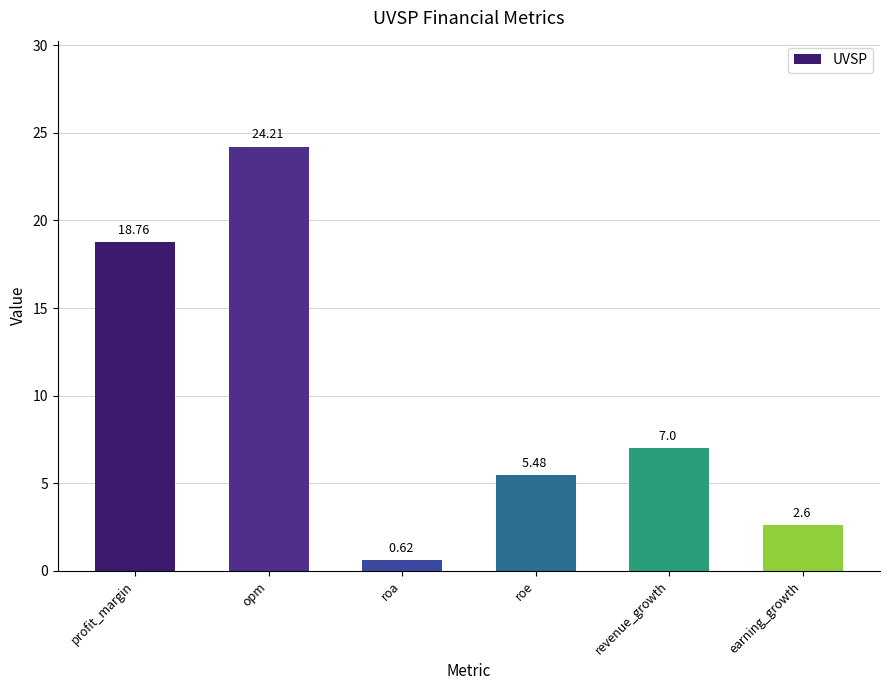

At which label does the data first exceed 7?

profit_margin